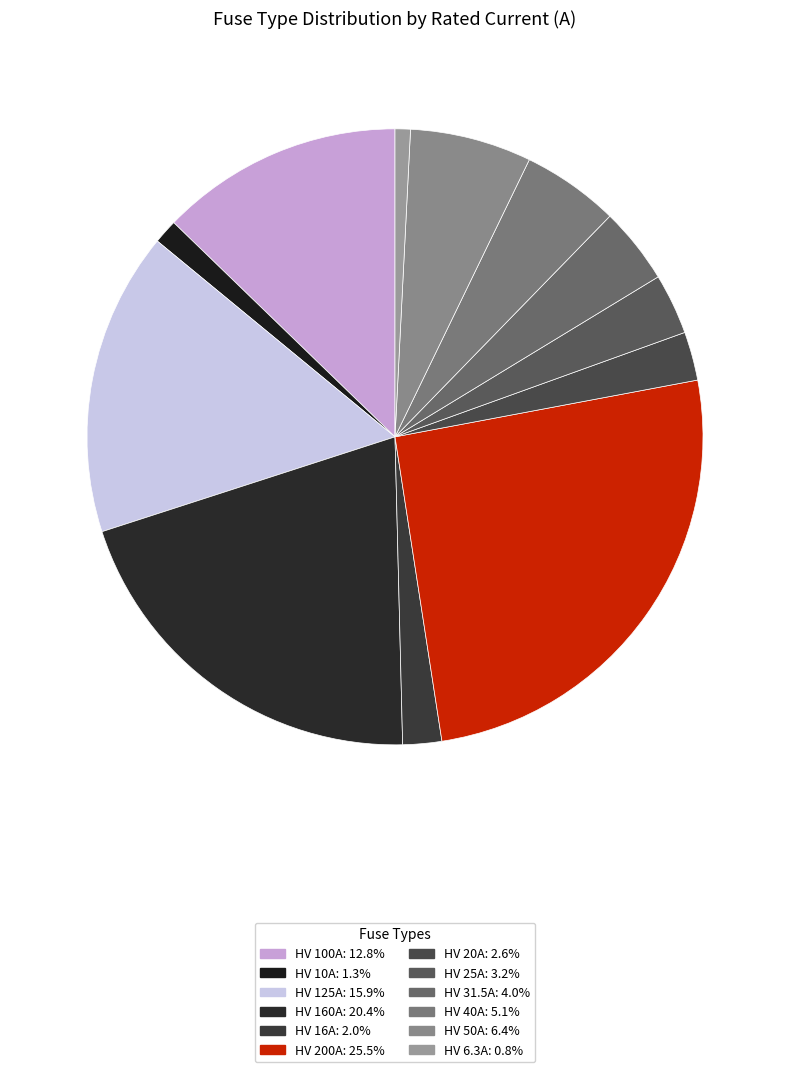

Combined, do HV 40A and HV 160A account for over 50%?

No